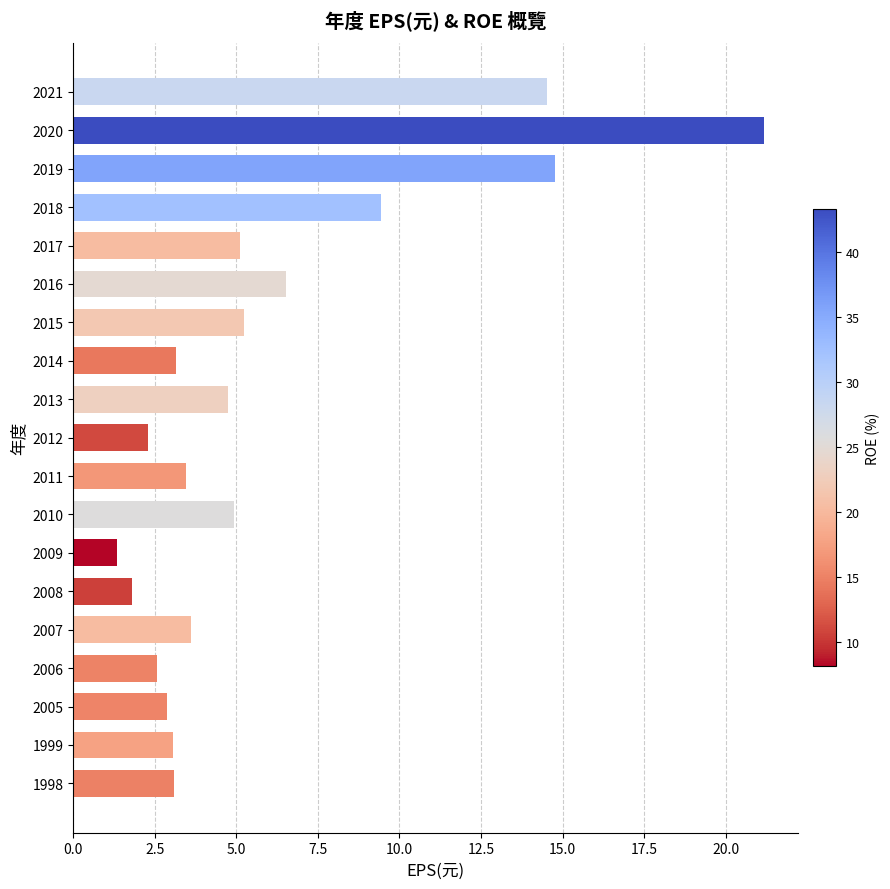

What is the average value?

6.0